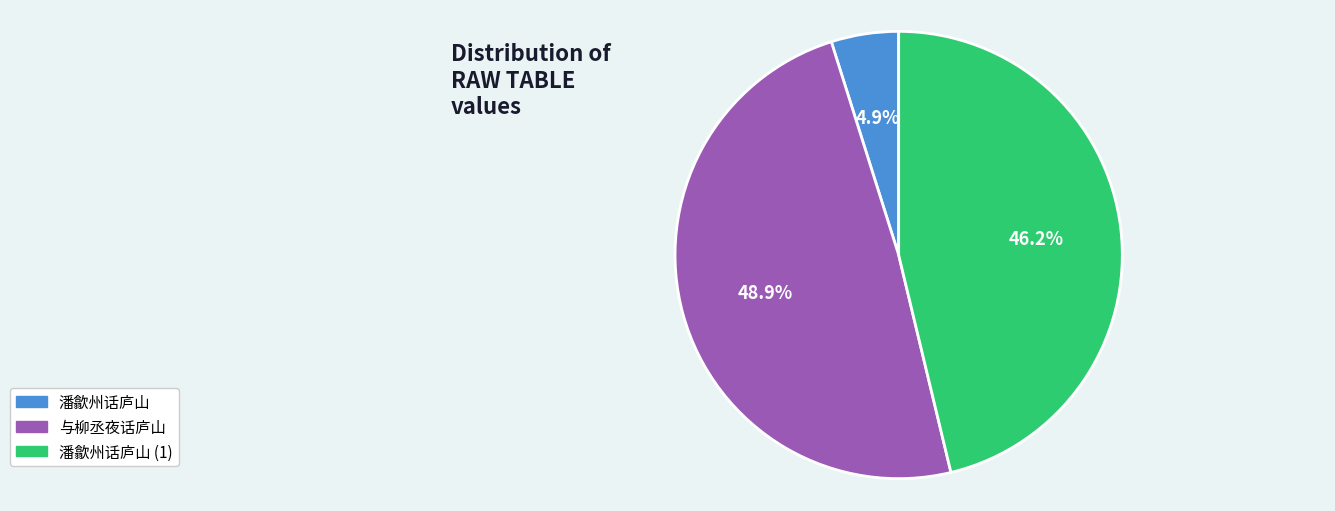

Does any single category account for the majority?

No